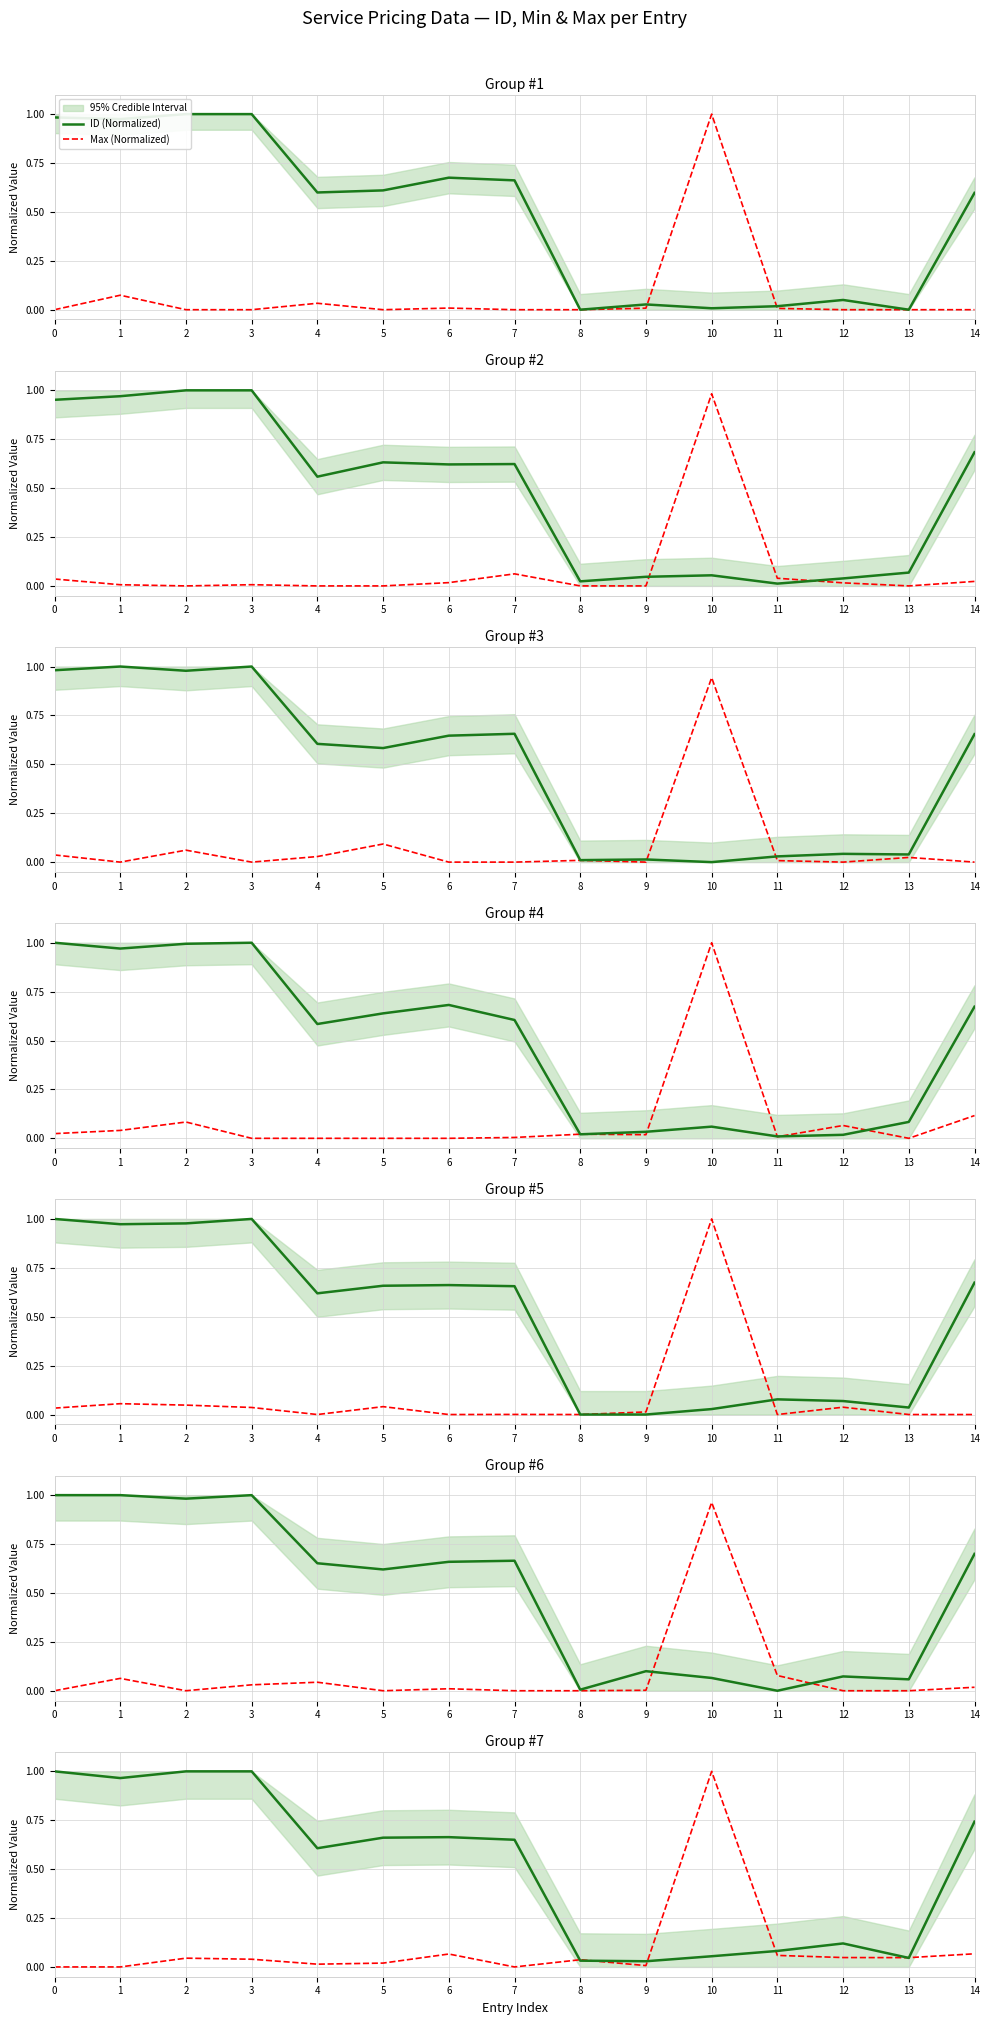

Which series has the largest range (max minus min)?

Max (Normalized)